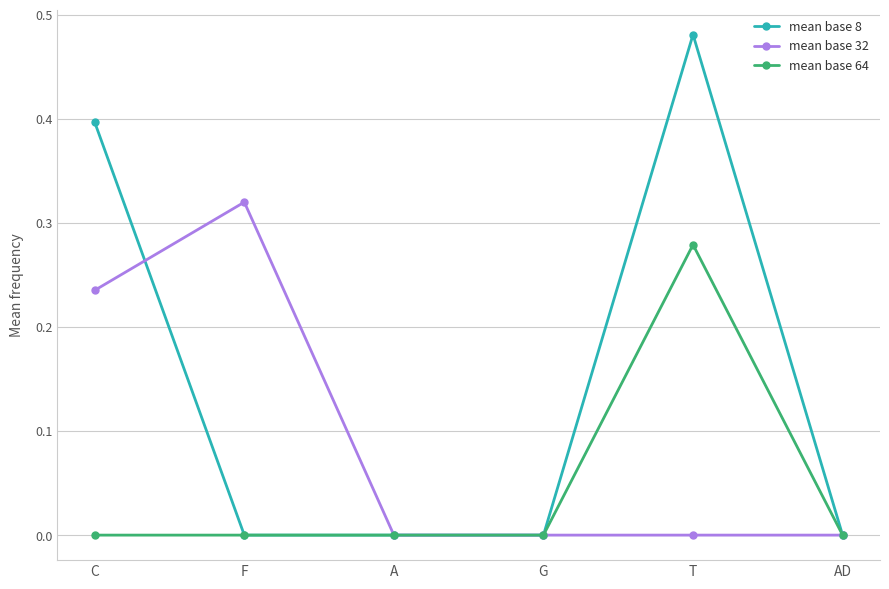

What position from the right is G?

3